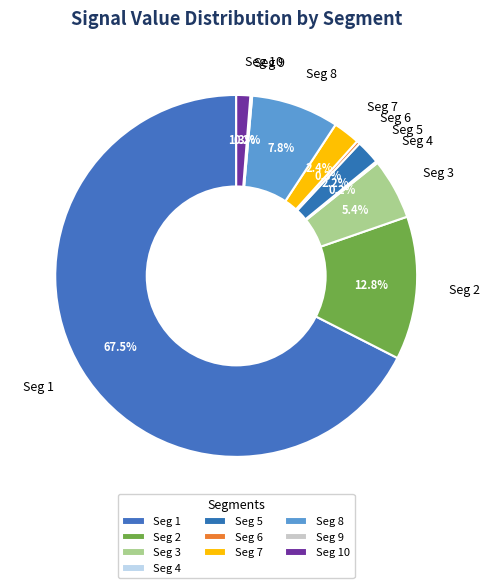

Which category accounts for the majority?

Seg 1